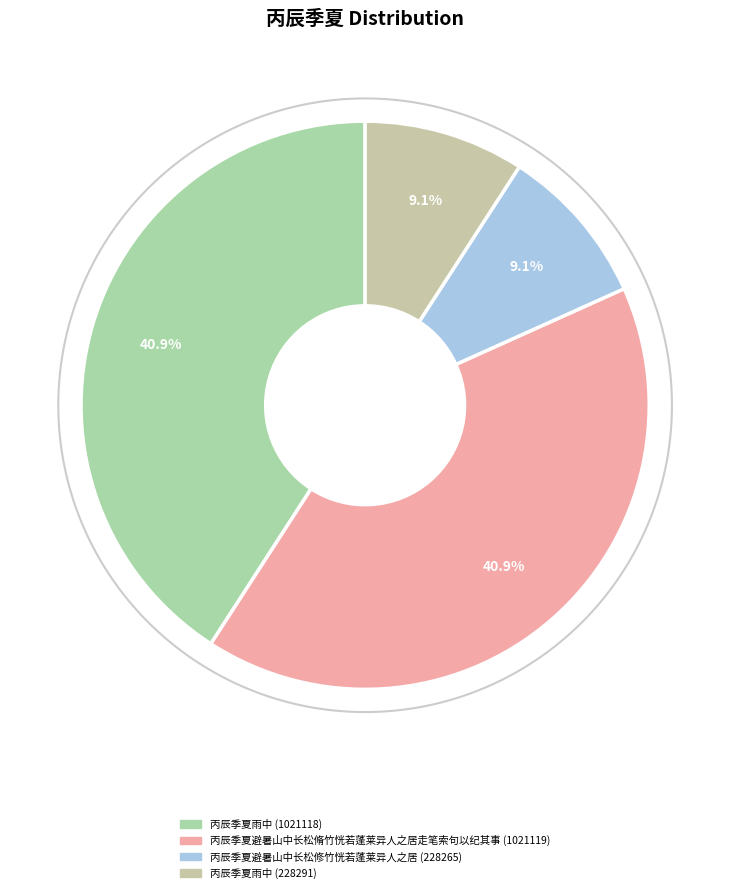

To the nearest percent, what portion does 丙辰季夏避暑山中长松脩竹恍若蓬莱异人之居走笔索句以纪其事 (1021119) represent?

41%